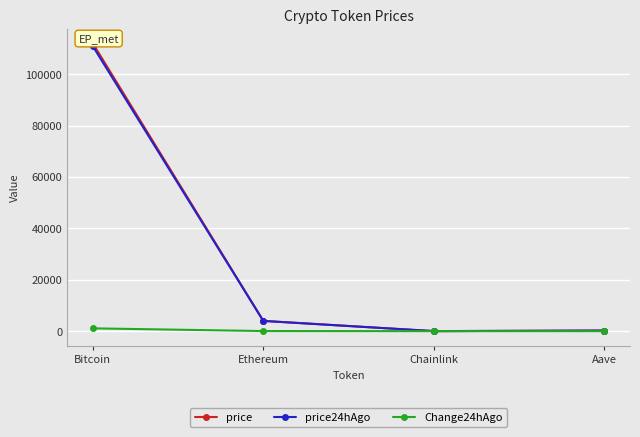

At Ethereum, list the series in order from largest to smallest.

price, price24hAgo, Change24hAgo